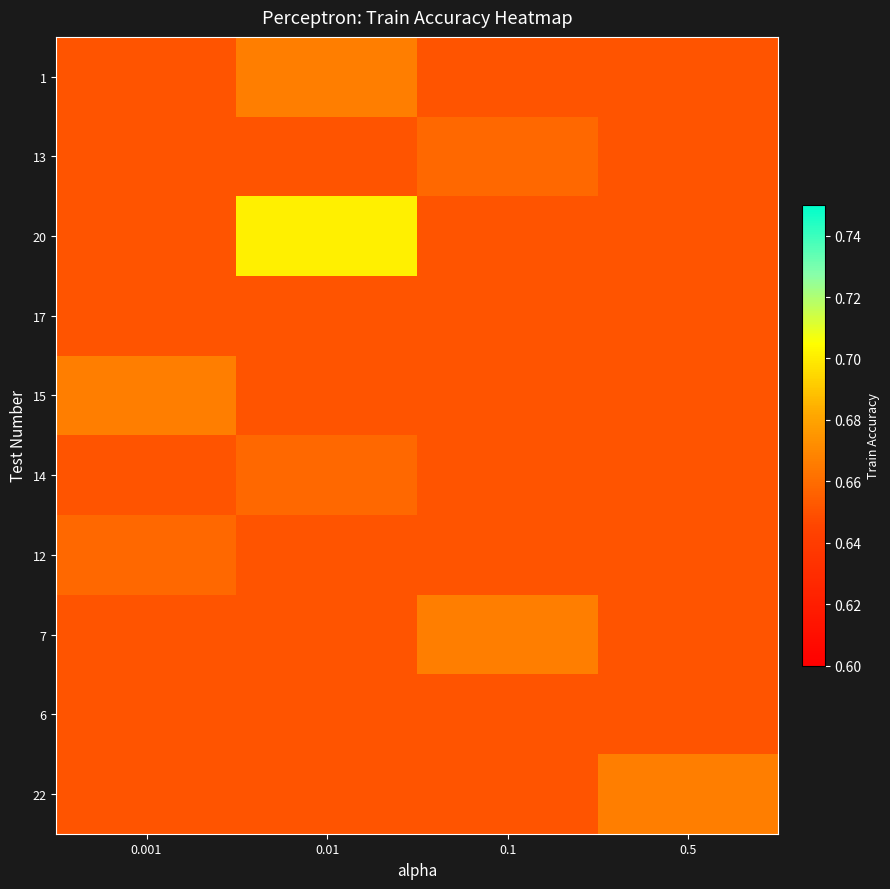

At how many categories does at least one series exceed 0?

4